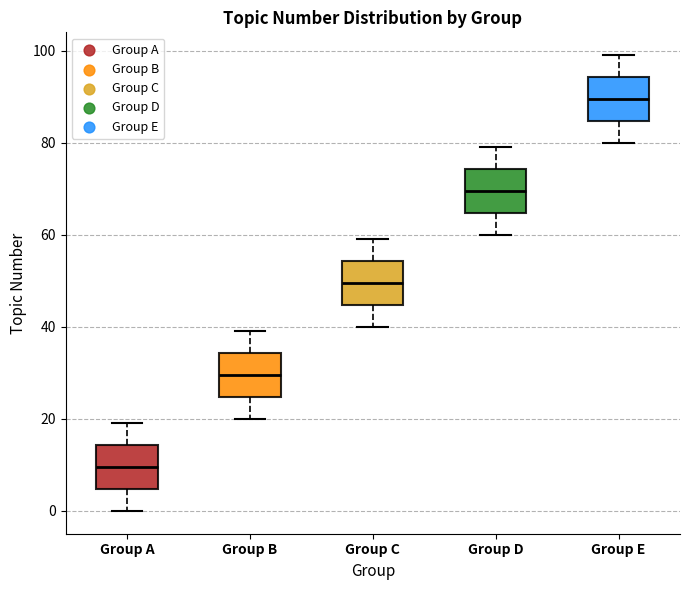

Where is the upper edge of the box for Group B on the y-axis? The values are not printed on the chart, so give them approximately, as read against the axis.

34